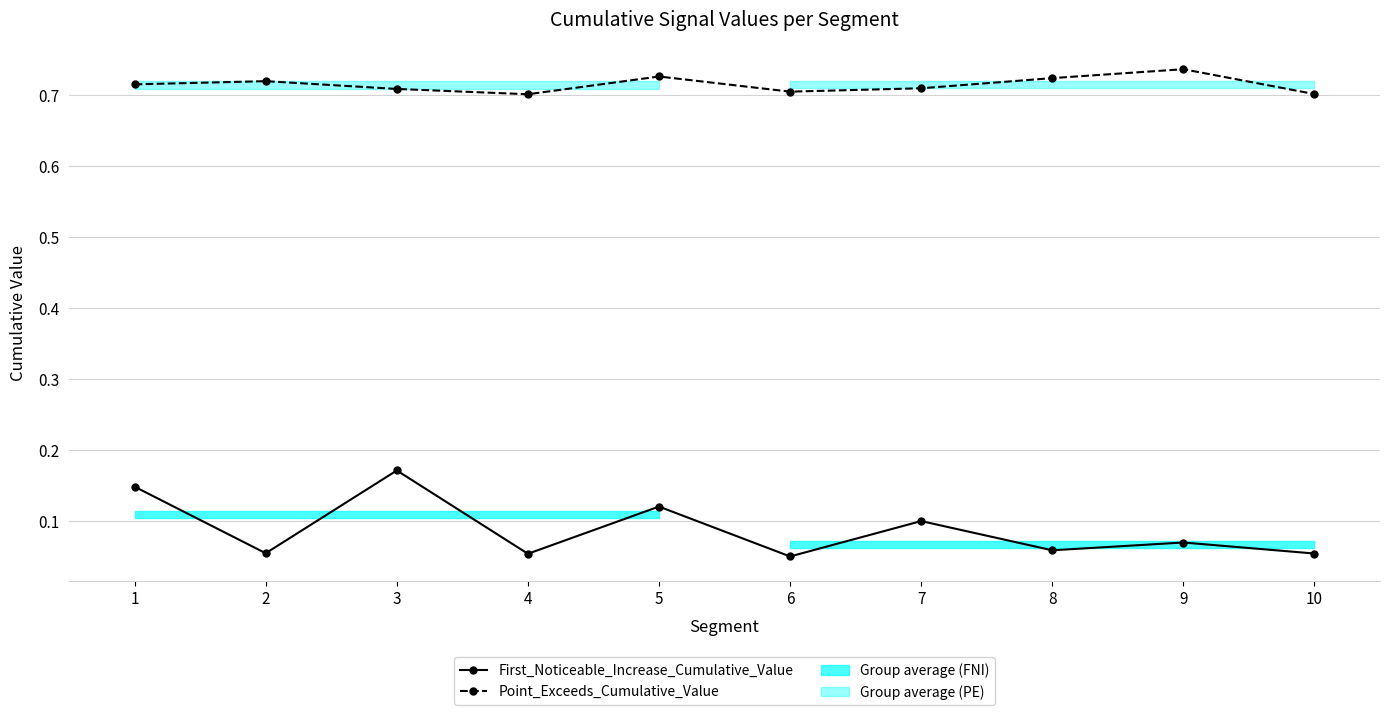

True or false: First_Noticeable_Increase_Cumulative_Value and Point_Exceeds_Cumulative_Value intersect in this chart.

False